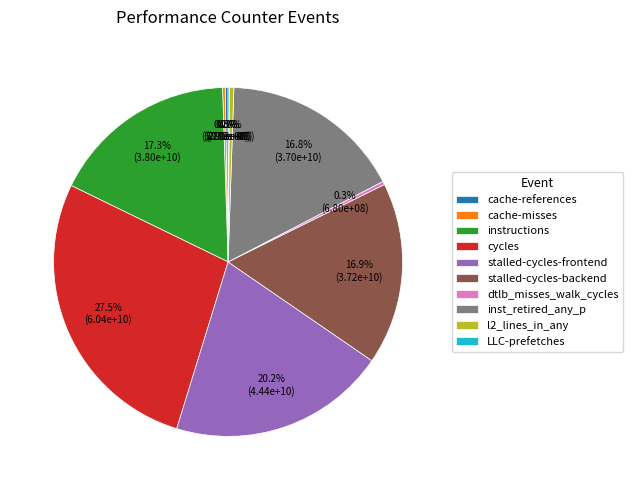

The inst_retired_any_p slice represents 22% of the pie. True or false?

False